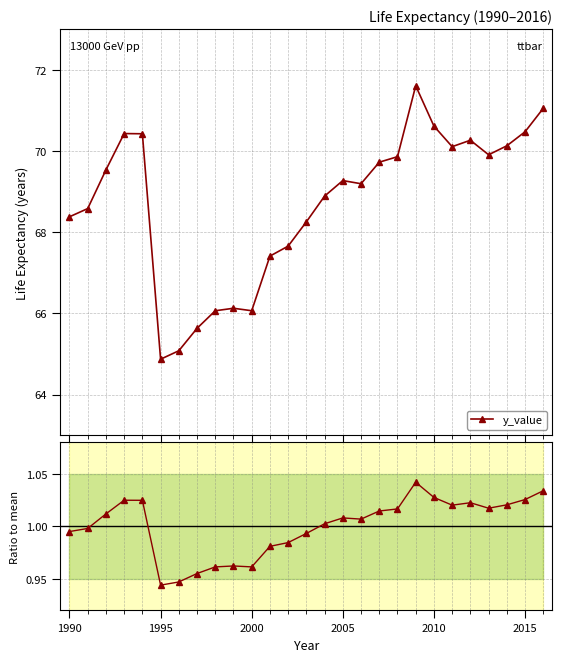

What is the value of the y_value point at the 11th from the left?

66.1